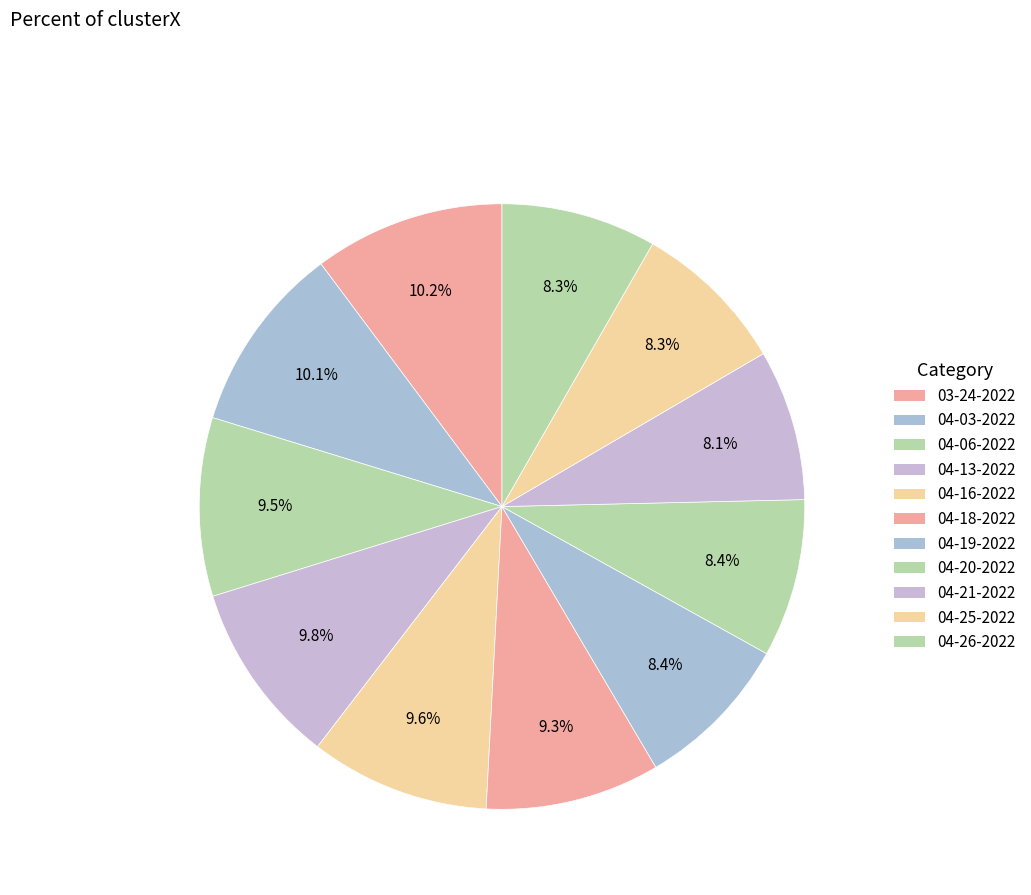

Is there a majority slice in this chart?

No